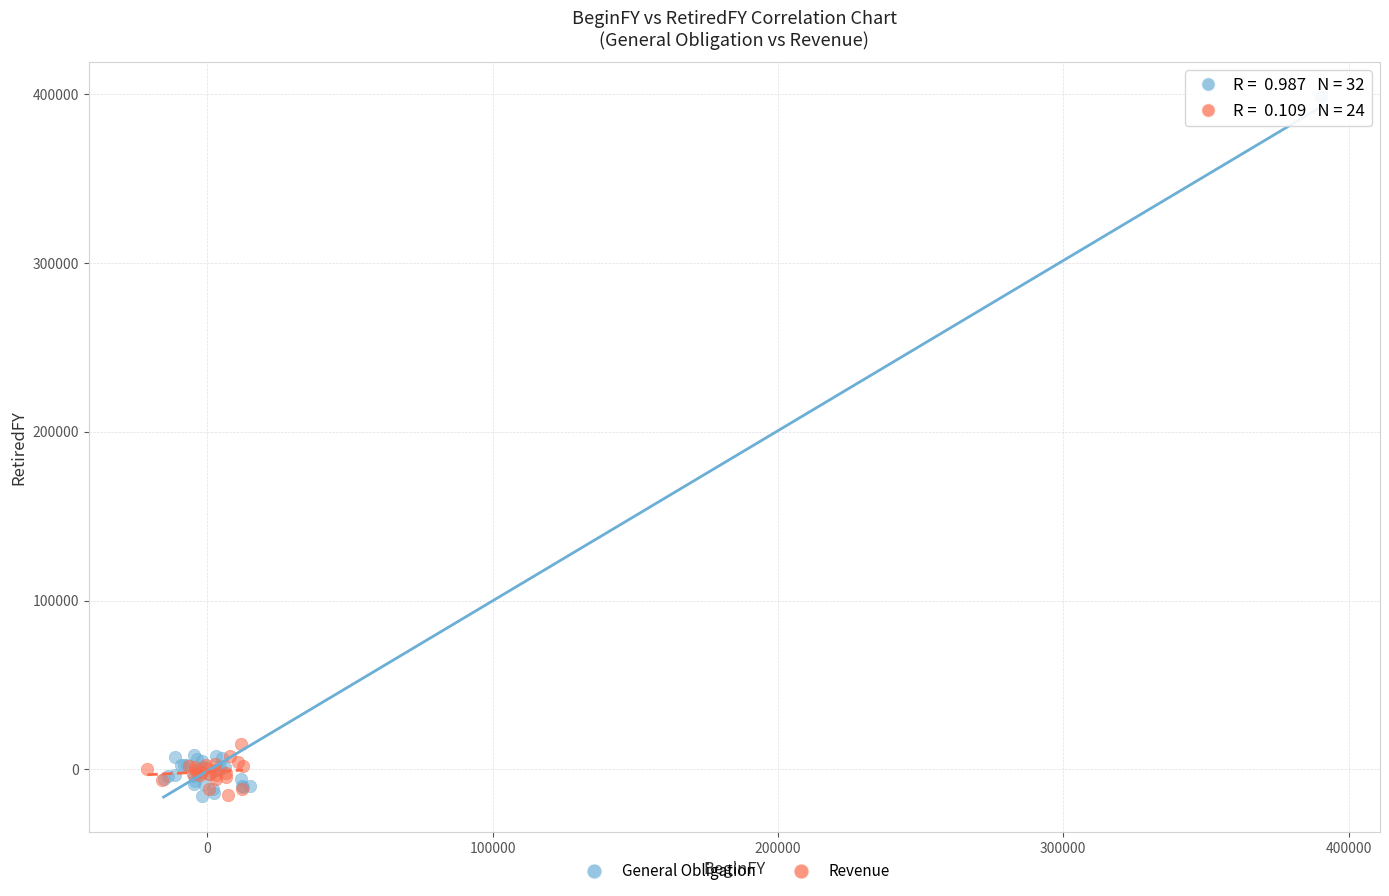

Which series reaches the maximum Y coordinate?

General Obligation